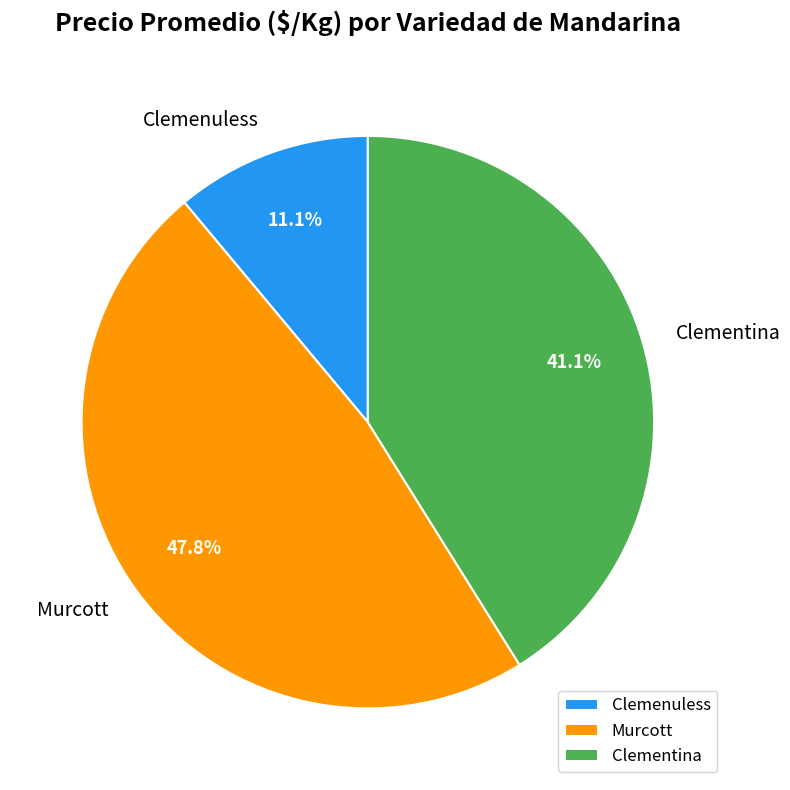

Which slice is the largest?

Murcott